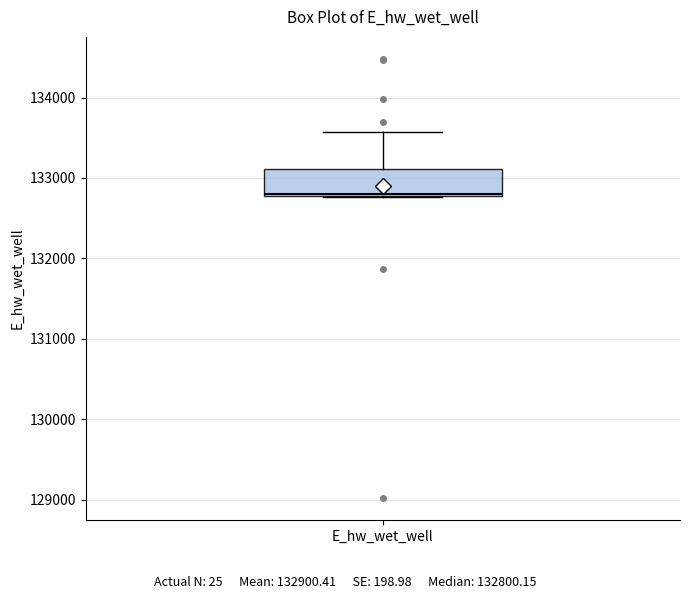

Where does the upper whisker of the box for E_hw_wet_well end on the y-axis? The values are not printed on the chart, so give them approximately, as read against the axis.

133600